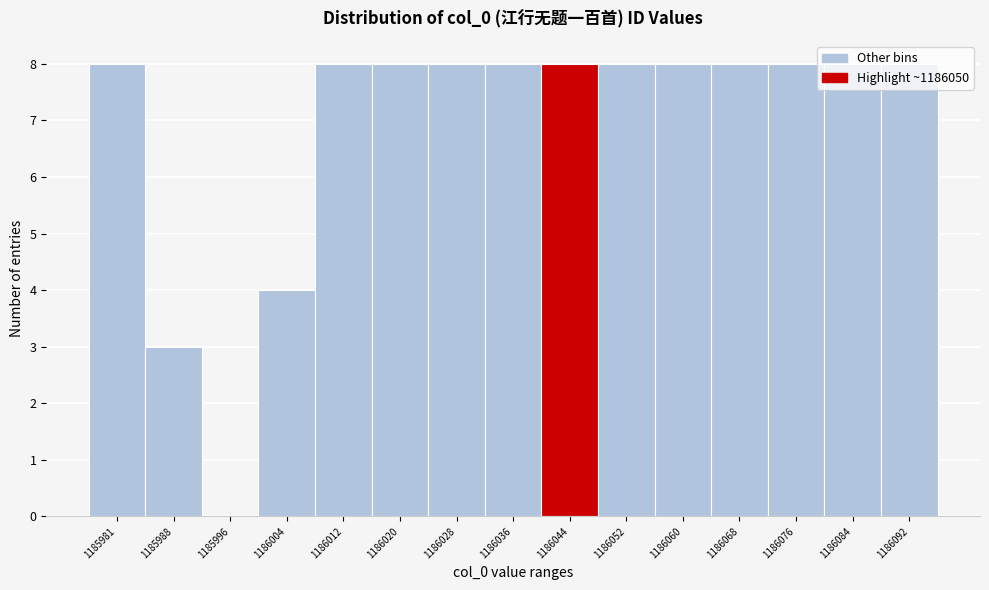

Is it true that the value at 1186004 is 4?

True